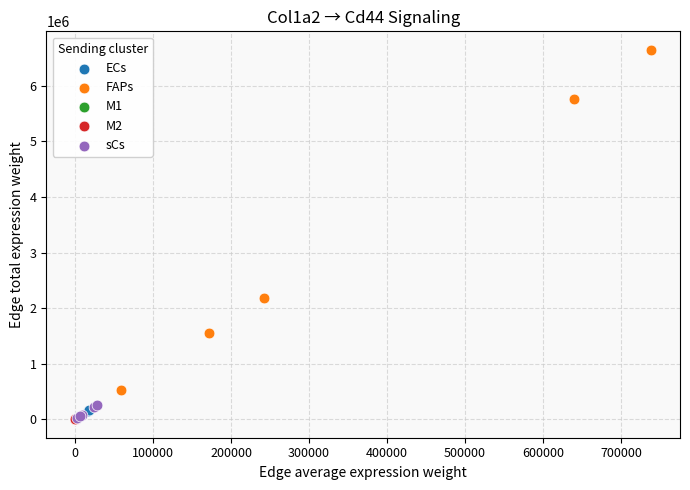

Which series contains the highest Y value?

FAPs